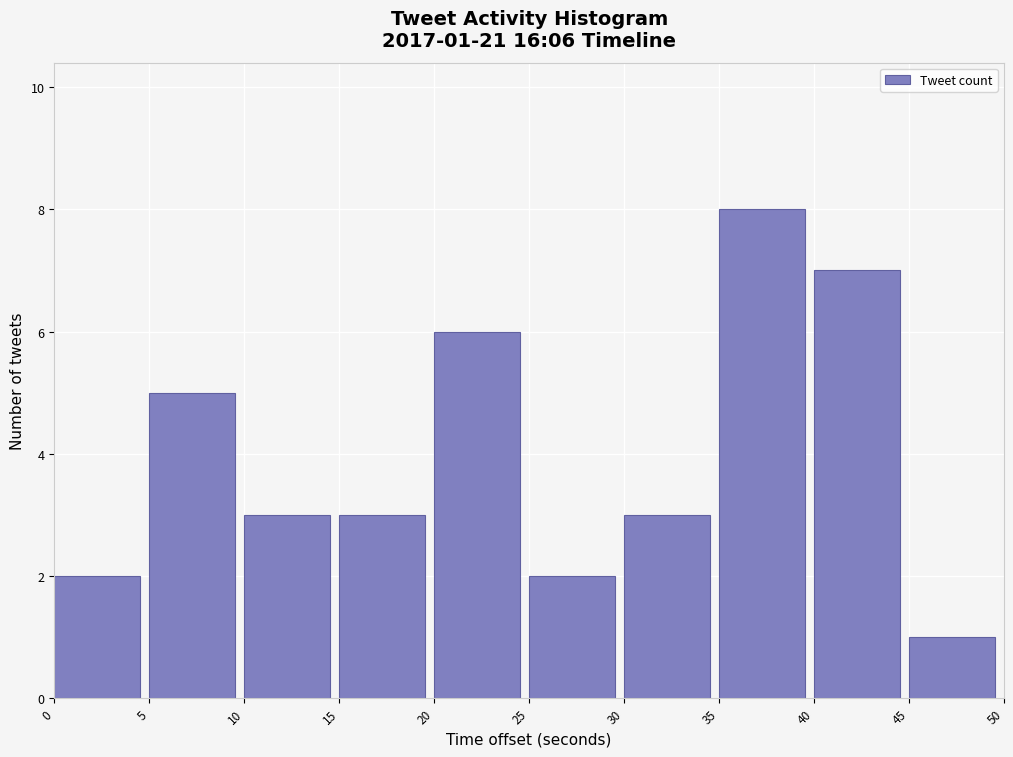

Which range on the x-axis has the tallest bar?

35 to 40